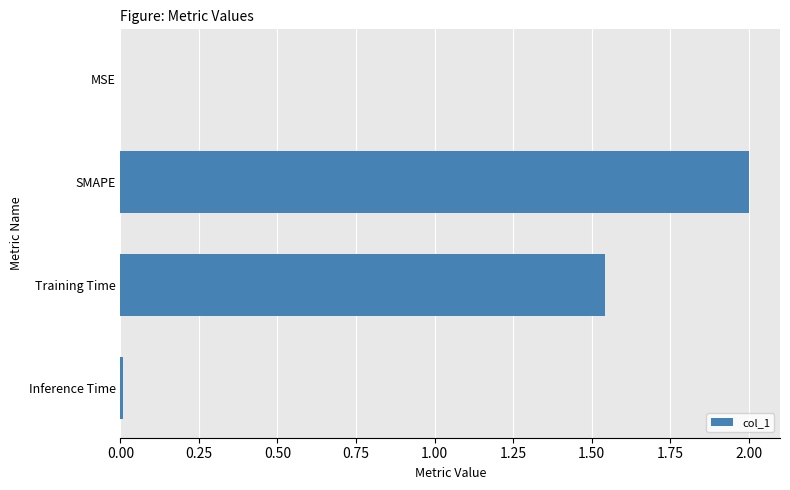

What value does the data have at SMAPE?

2.0